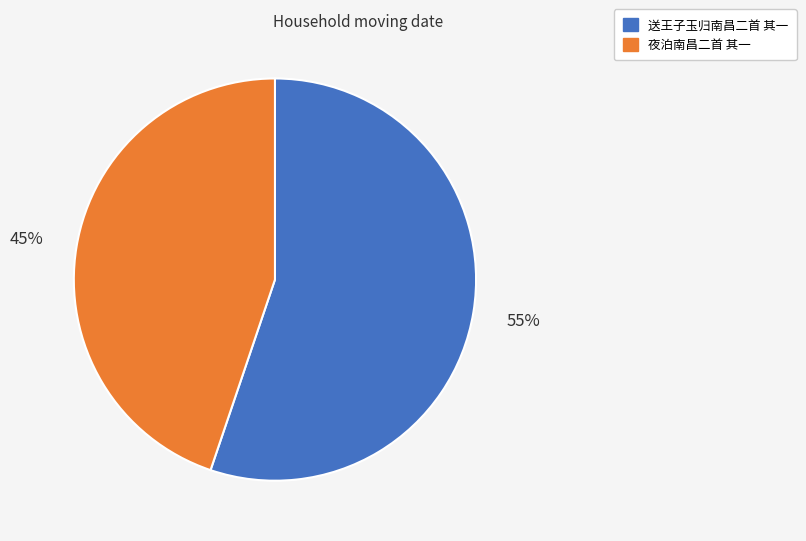

Which has a higher value, 夜泊南昌二首 其一 or 送王子玉归南昌二首 其一?

送王子玉归南昌二首 其一